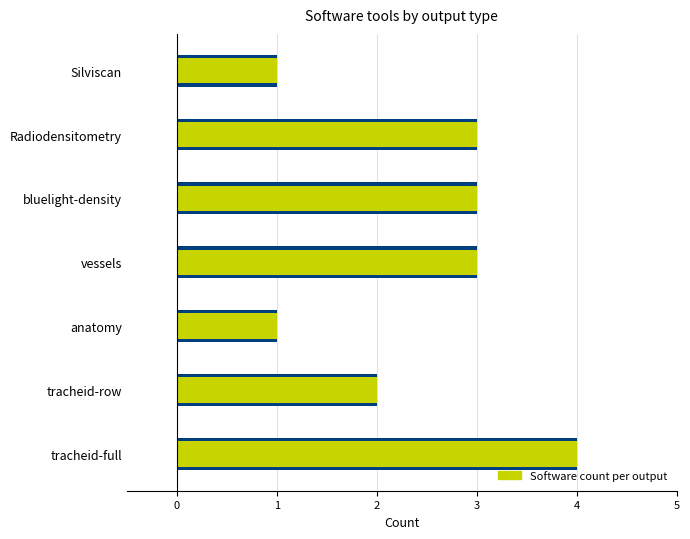

Reading left to right, list all the values displayed in this chart.

Number of tools: 4	2	1	3	3	3	1
Software count per output: 4	2	1	3	3	3	1